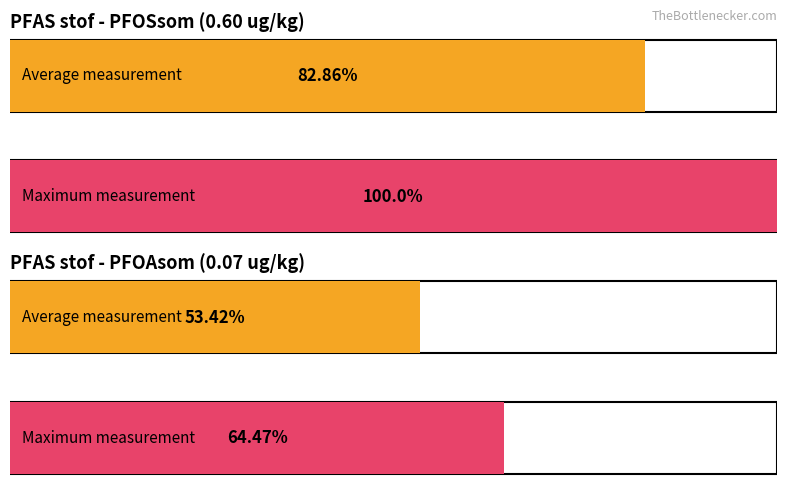

How many Average utilization values are between 0 and 1?

2